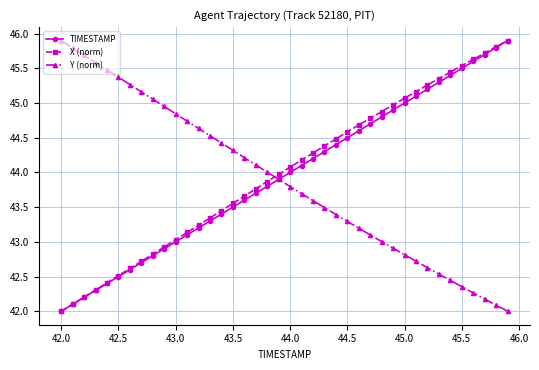

How many times do X (norm) and Y (norm) cross each other?

1